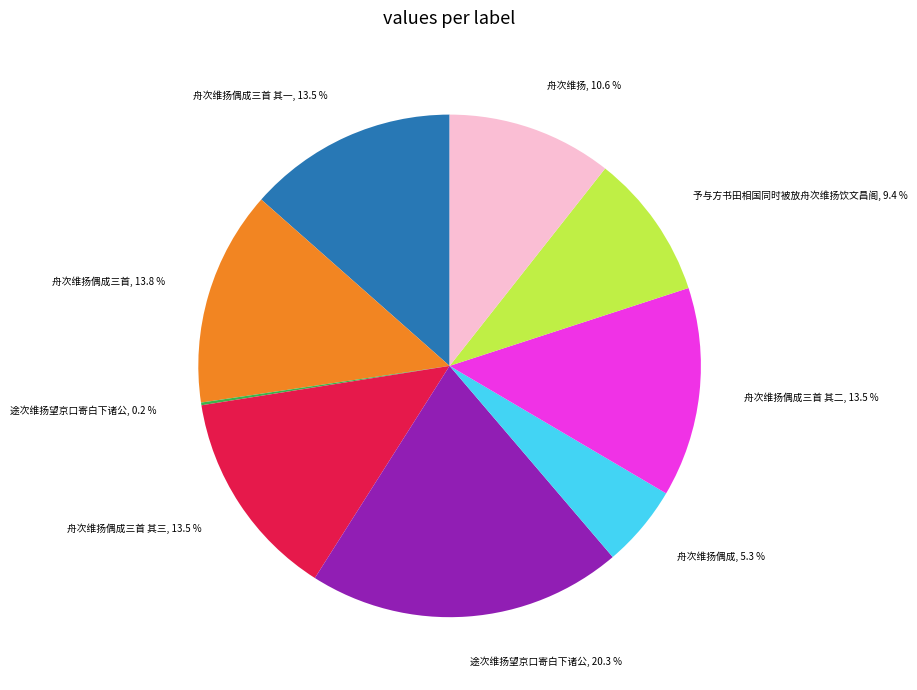

To the nearest percent, what is the difference between the largest and smallest slice percentages?

20%